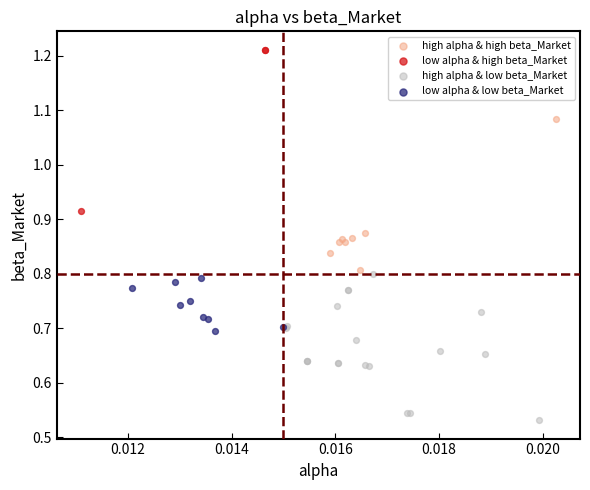

What are all the series names shown in the legend?

high alpha & high beta_Market, low alpha & high beta_Market, high alpha & low beta_Market, low alpha & low beta_Market